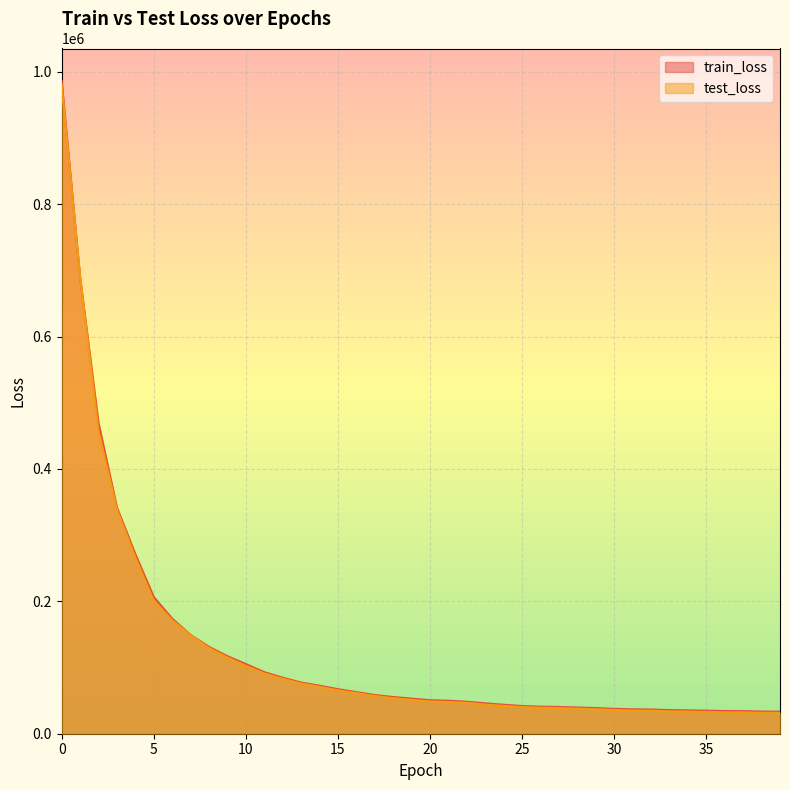

Between 13 and 36, which series saw the biggest shift?

test_loss